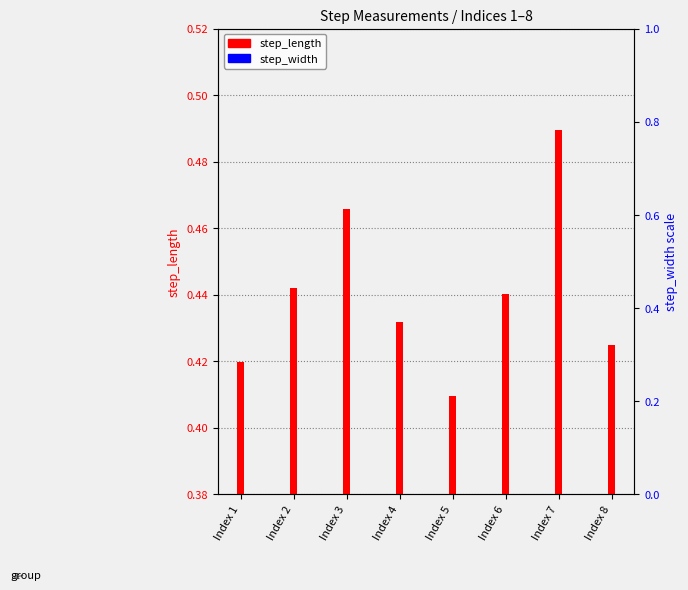

The step_width series shows 0.1 at Index 1. True or false?

False